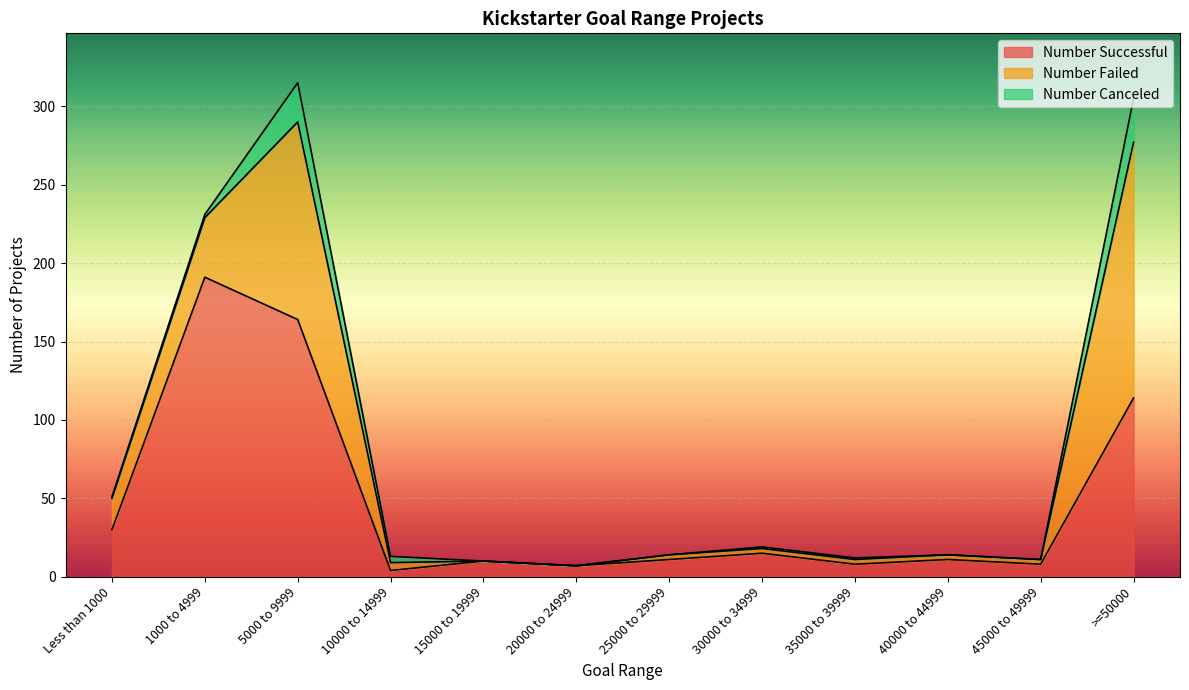

How many lines are shown in the chart?

3